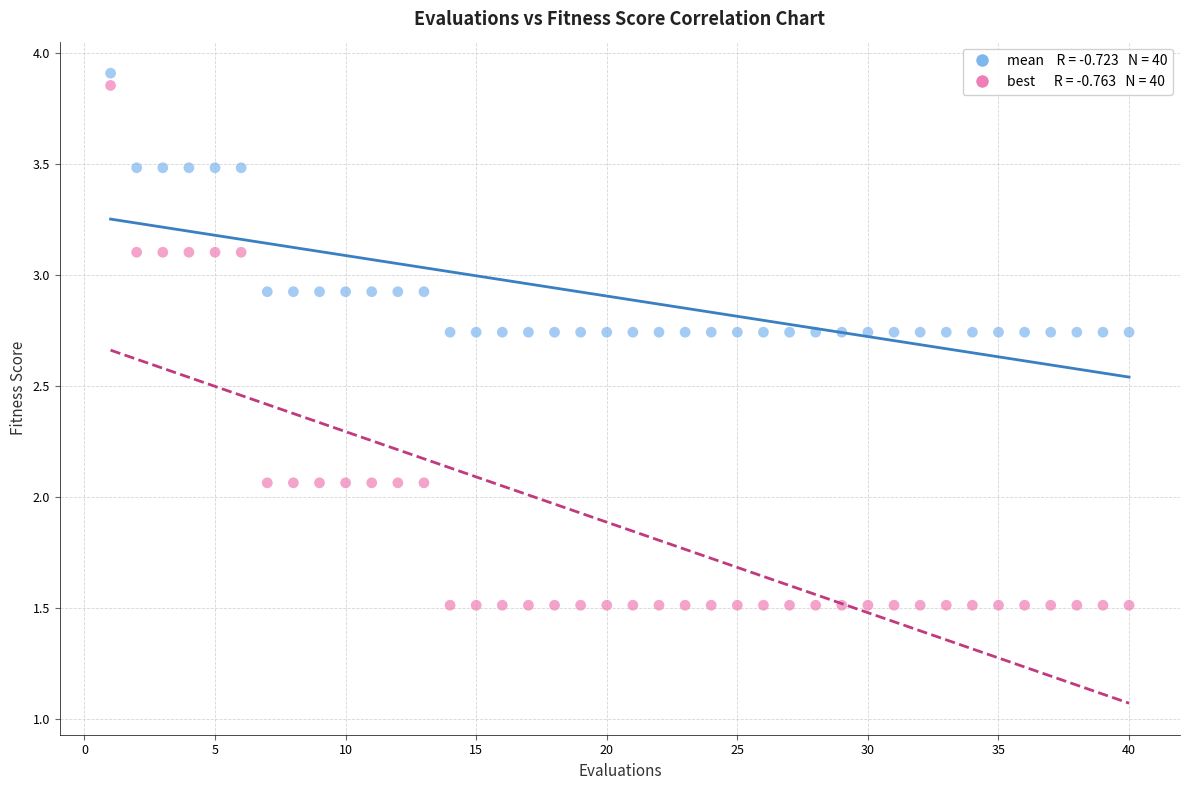

Across all data points, what is the range of X values (max minus min)?

39.0